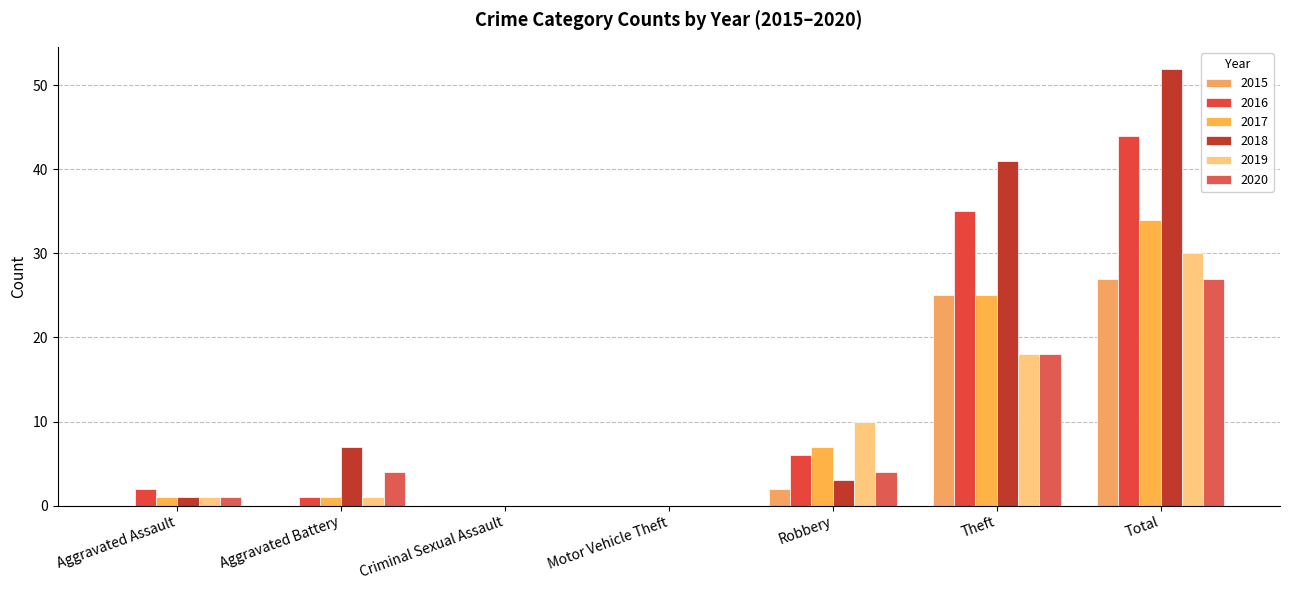

List the series in order of their peak value, lowest first.

2015, 2020, 2019, 2017, 2016, 2018